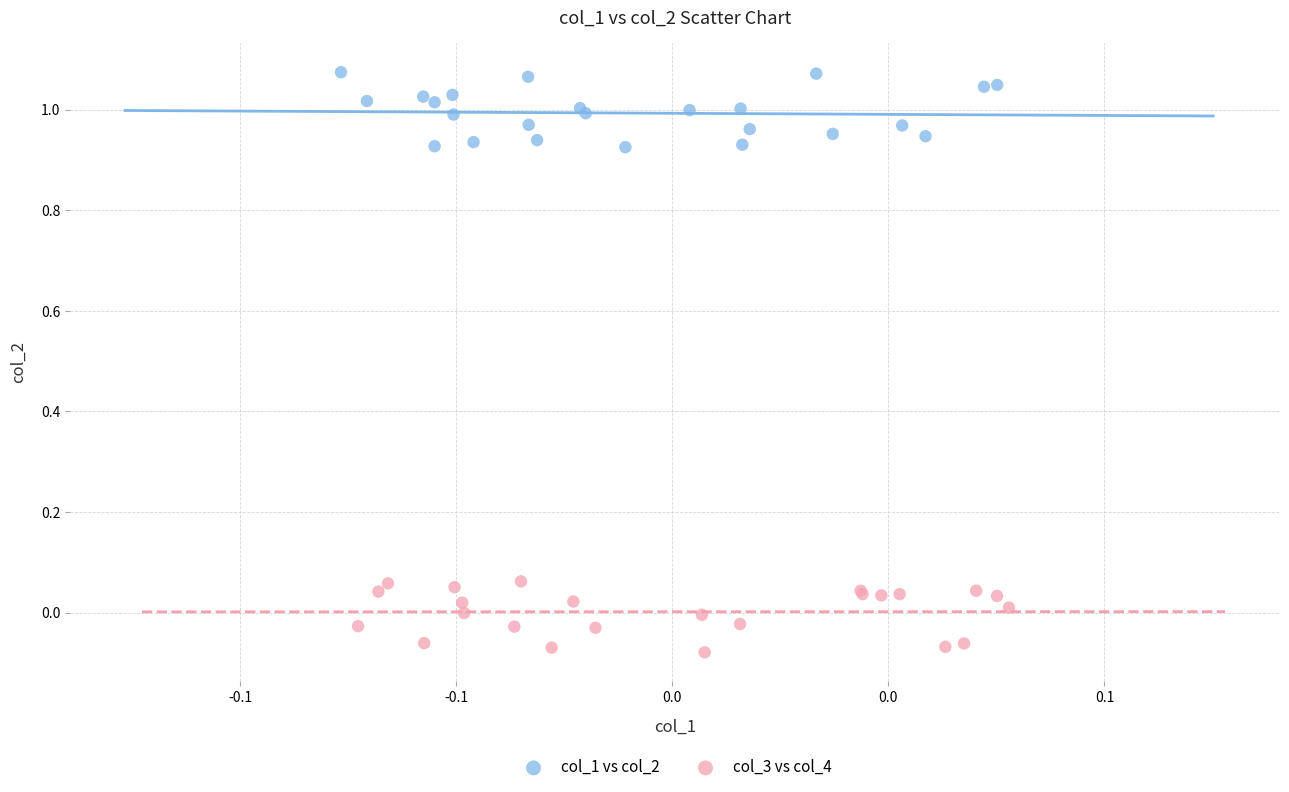

Which series reaches the minimum Y coordinate?

col_3 vs col_4